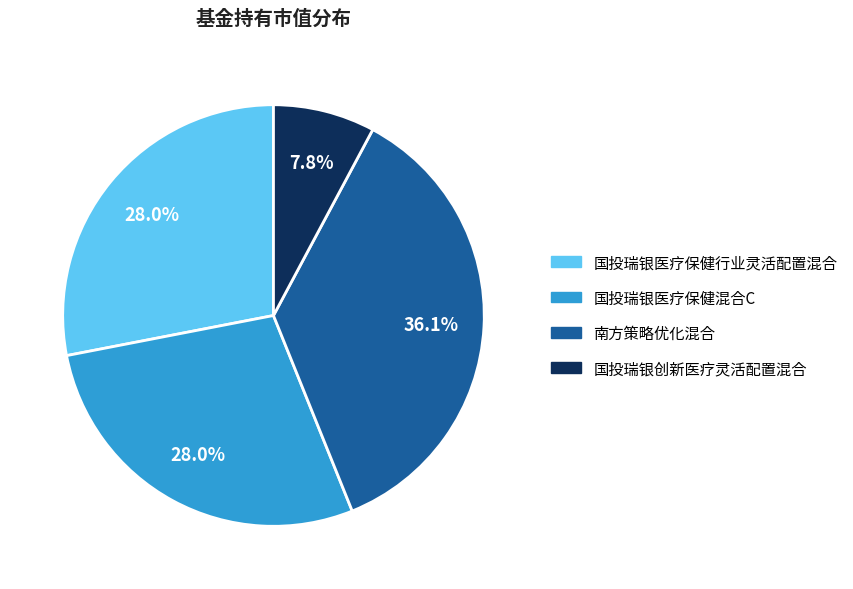

To the nearest percent, what is the combined percentage of 国投瑞银医疗保健行业灵活配置混合 and 国投瑞银创新医疗灵活配置混合?

36%